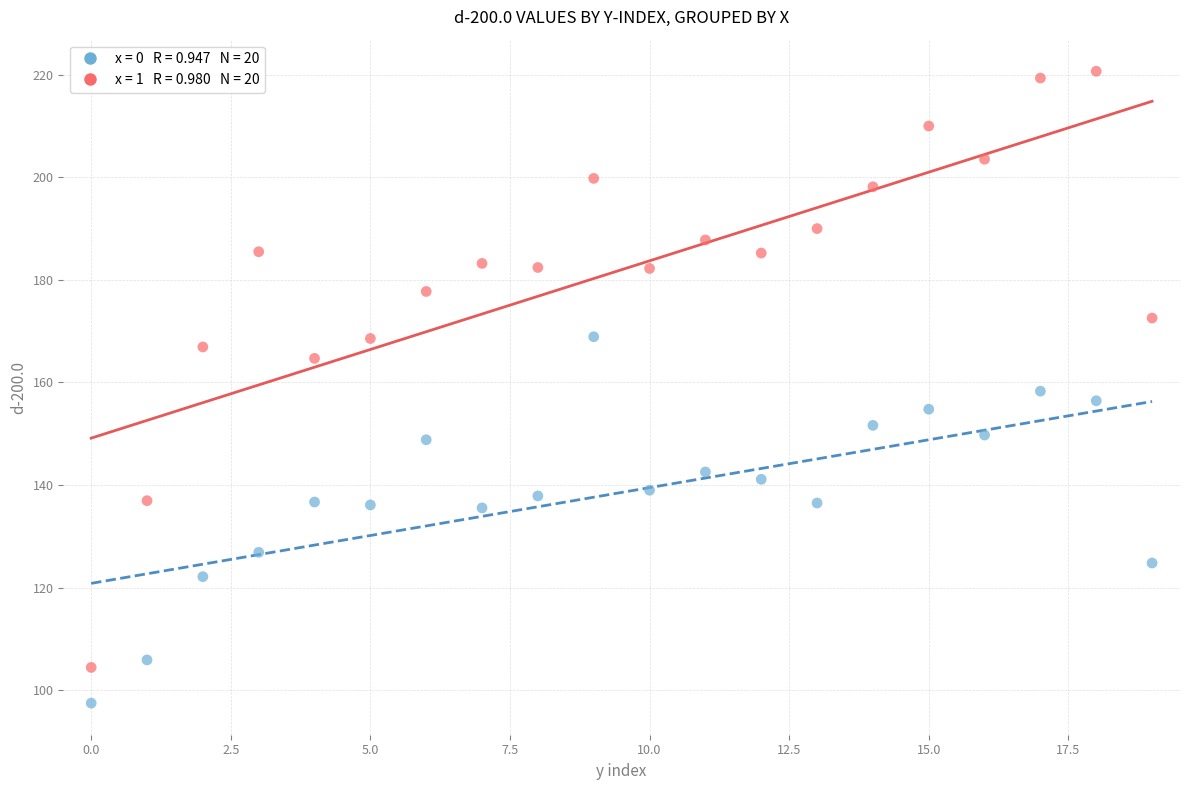

Across all data points, what is the range of Y values (max minus min)?

123.1